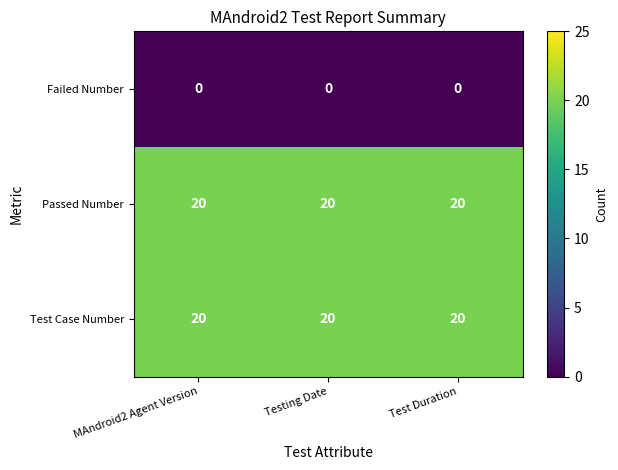

True or false: Passed Number has a value of 12 at Test Duration.

False